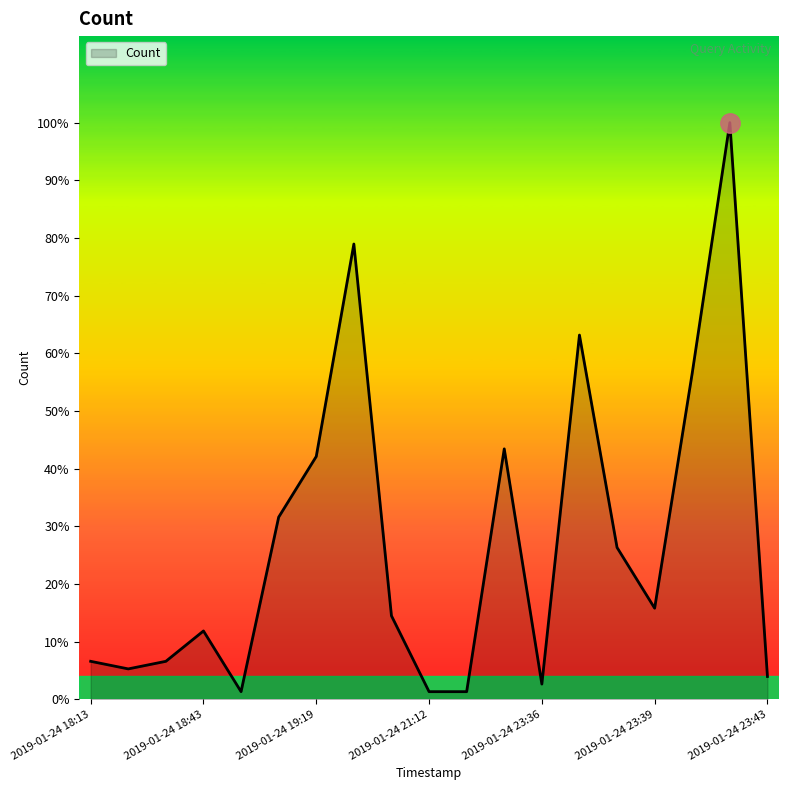

What is the average value?

21